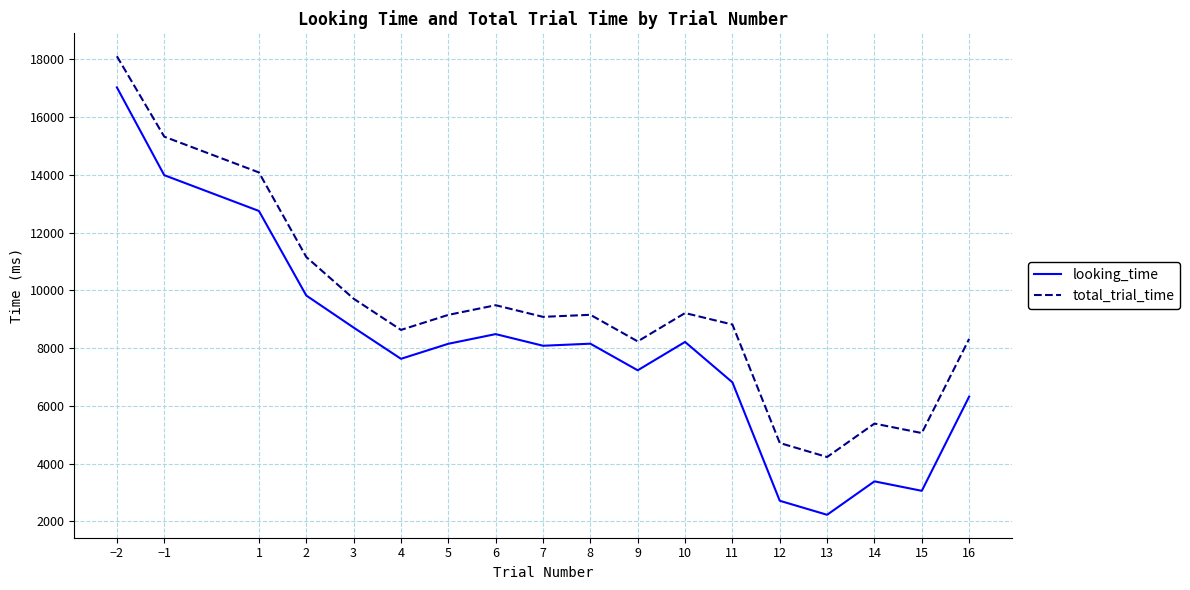

The total_trial_time series shows 5060.5 at 15. True or false?

True